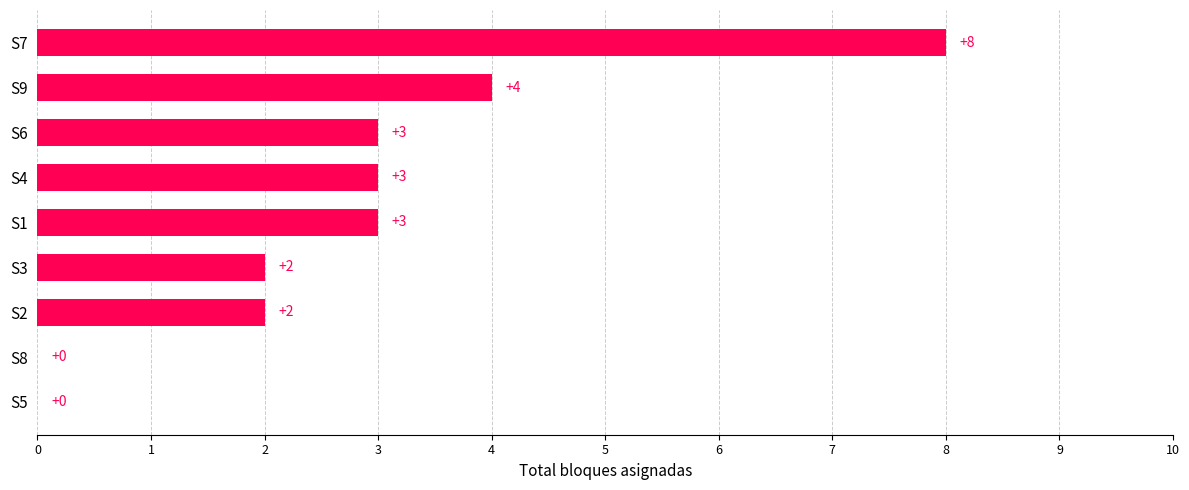

What is the sum of all values?

25